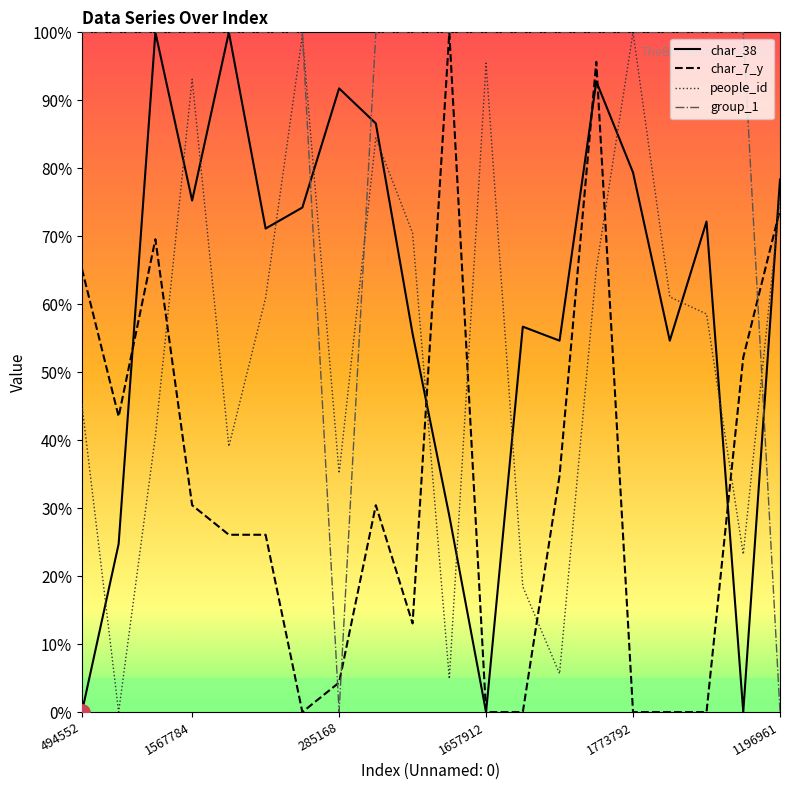

Which series has the largest total across all categories?

group_1